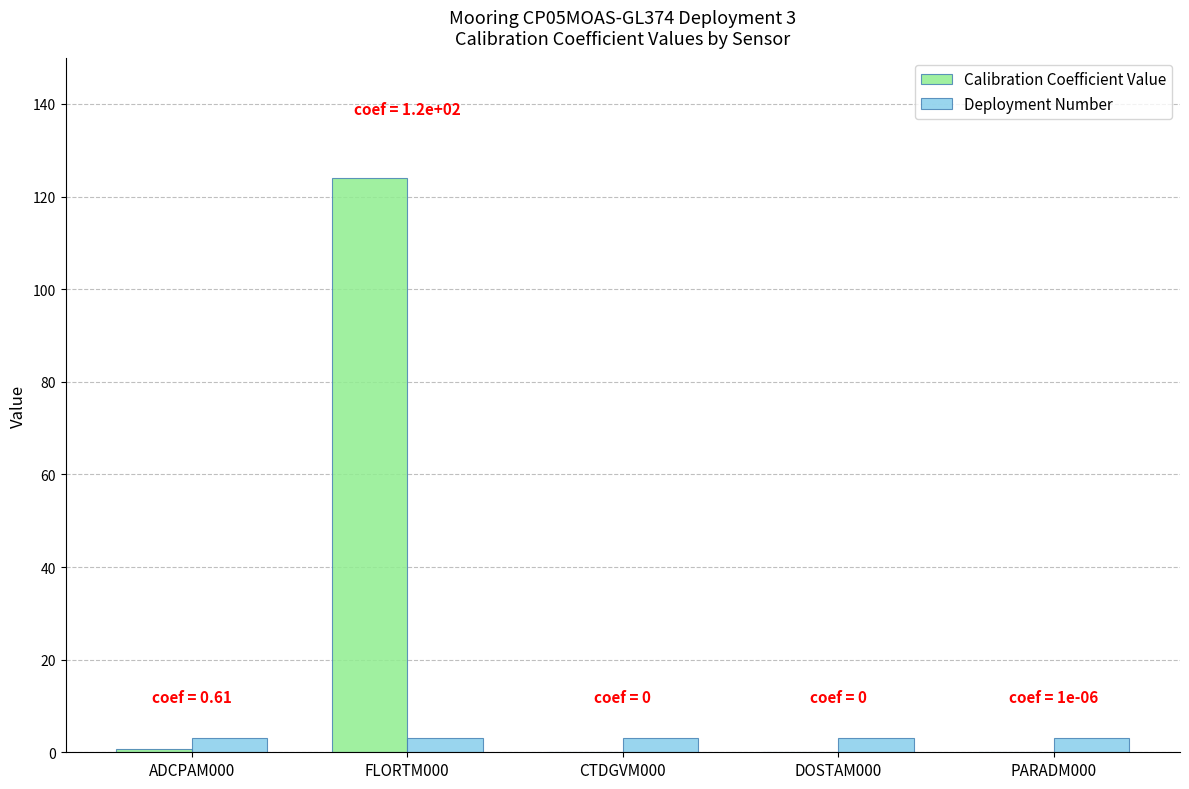

What is the sum of the Calibration Coefficient Value values at DOSTAM000 and FLORTM000?

124.0